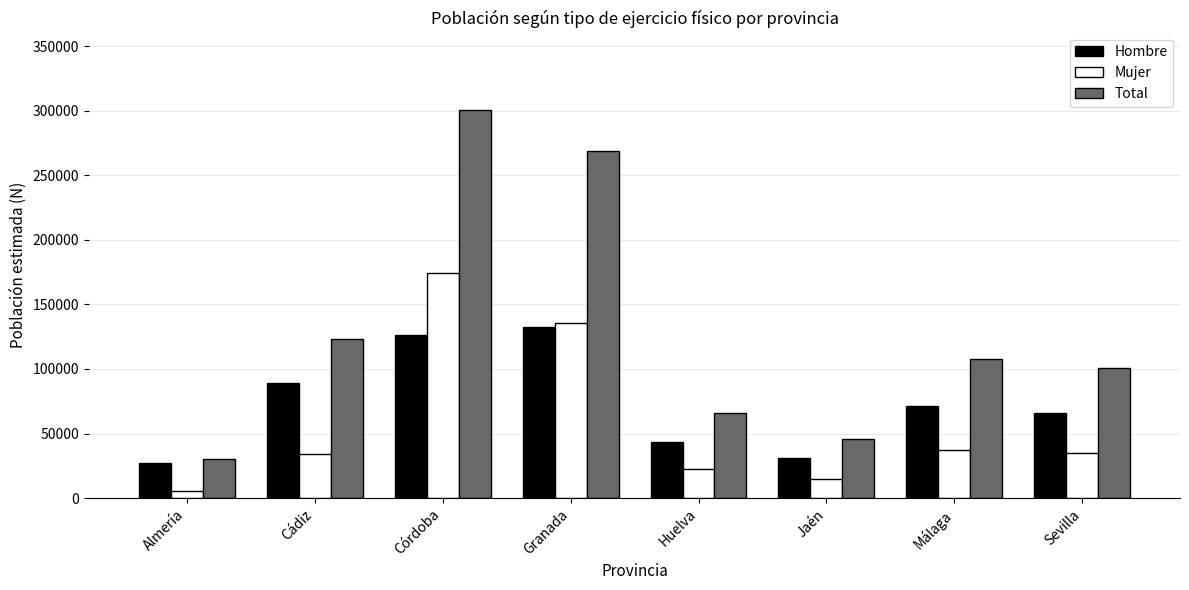

Which category has the highest value in the Total series?

Córdoba